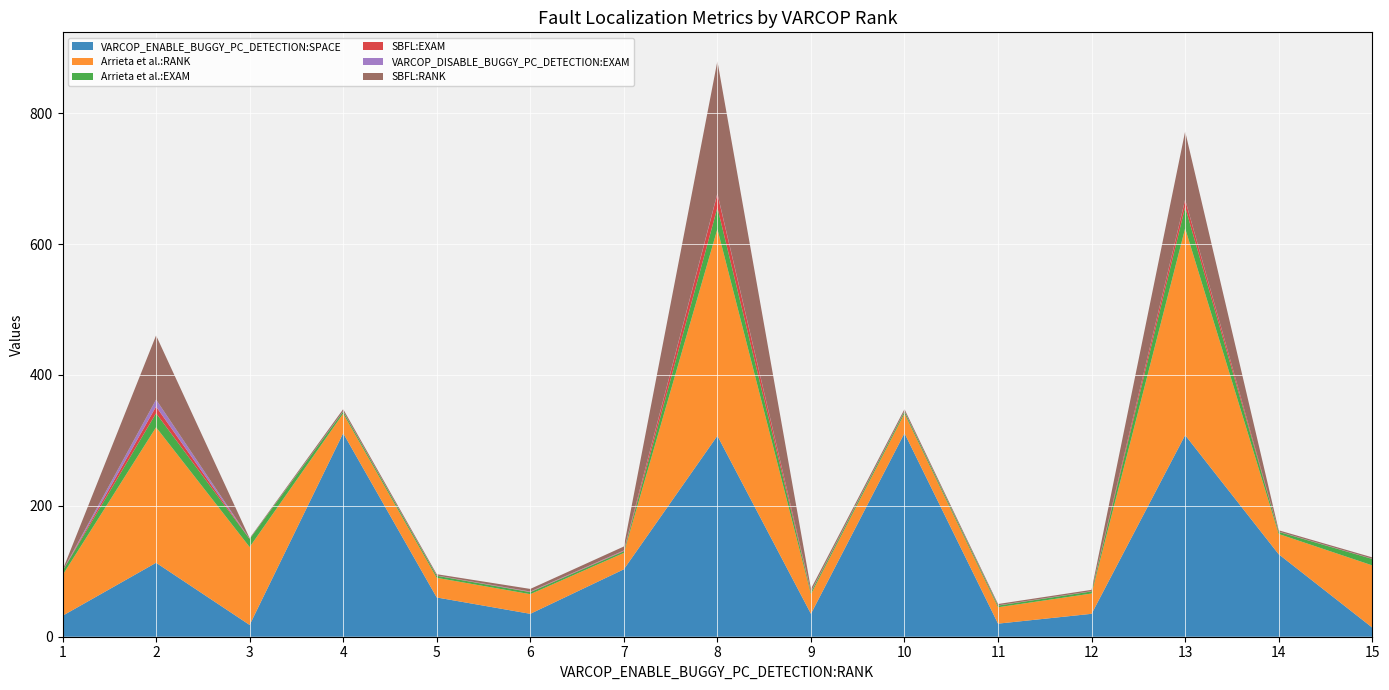

Reading left to right, extract all data points from this chart.

VARCOP_ENABLE_BUGGY_PC_DETECTION:SPACE: 1=32.0	2=113.0	3=18.0	4=311.0	5=60.0	6=35.0	7=103.0	8=307.0	9=35.0	10=311.0	11=20.0	12=35.0	13=308.0	14=126.0	15=14.0
Arrieta et al.:RANK: 1=62.0	2=207.0	3=119.0	4=30.0	5=30.0	6=30.0	7=25.0	8=316.0	9=30.0	10=30.0	11=25.0	12=31.0	13=316.0	14=31.0	15=95.0
Arrieta et al.:EXAM: 1=6.4	2=21.4	3=12.3	4=3.1	5=3.1	6=3.1	7=2.6	8=32.7	9=3.1	10=3.1	11=2.6	12=3.2	13=32.7	14=3.2	15=9.8
SBFL:EXAM: 1=0.1	2=10.1	3=0.1	4=0.3	5=0.2	6=0.4	7=0.6	8=20.9	9=0.4	10=0.3	11=0.2	12=0.2	13=10.8	14=0.2	15=0.2
VARCOP_DISABLE_BUGGY_PC_DETECTION:EXAM: 1=0.1	2=10.8	3=0.1	4=0.3	5=0.2	6=0.5	7=0.6	8=0.8	9=0.6	10=0.3	11=0.2	12=0.2	13=0.5	14=0.2	15=0.2
SBFL:RANK: 1=1.0	2=98.0	3=1.0	4=3.0	5=2.0	6=4.0	7=6.0	8=202.0	9=4.0	10=3.0	11=2.0	12=2.0	13=104.0	14=2.0	15=2.0